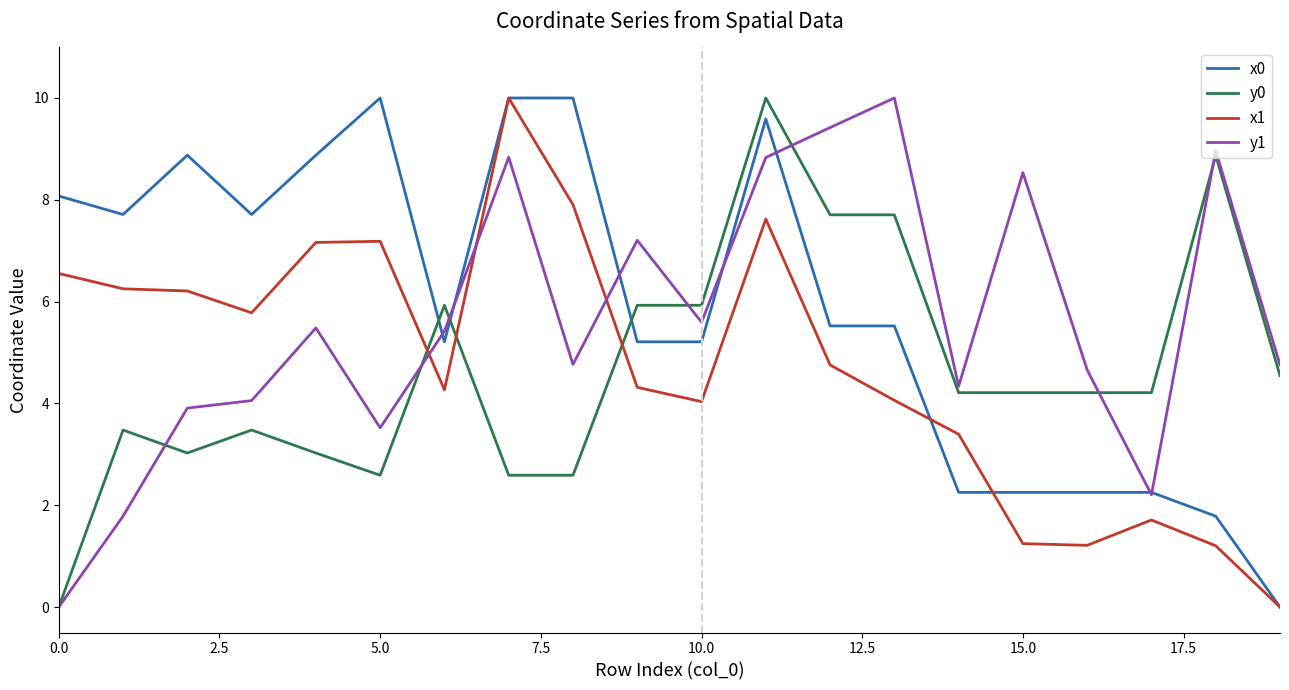

After their last crossing, which series has the higher values: x1 or y1?

y1